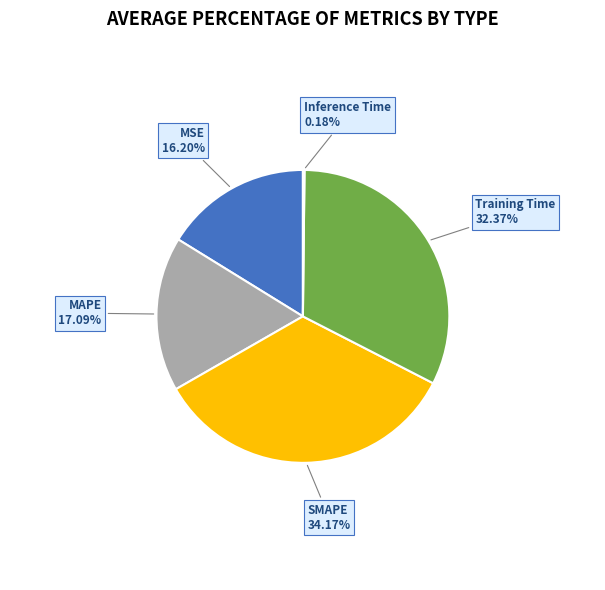

How much of the chart is everything except SMAPE?

65.8%